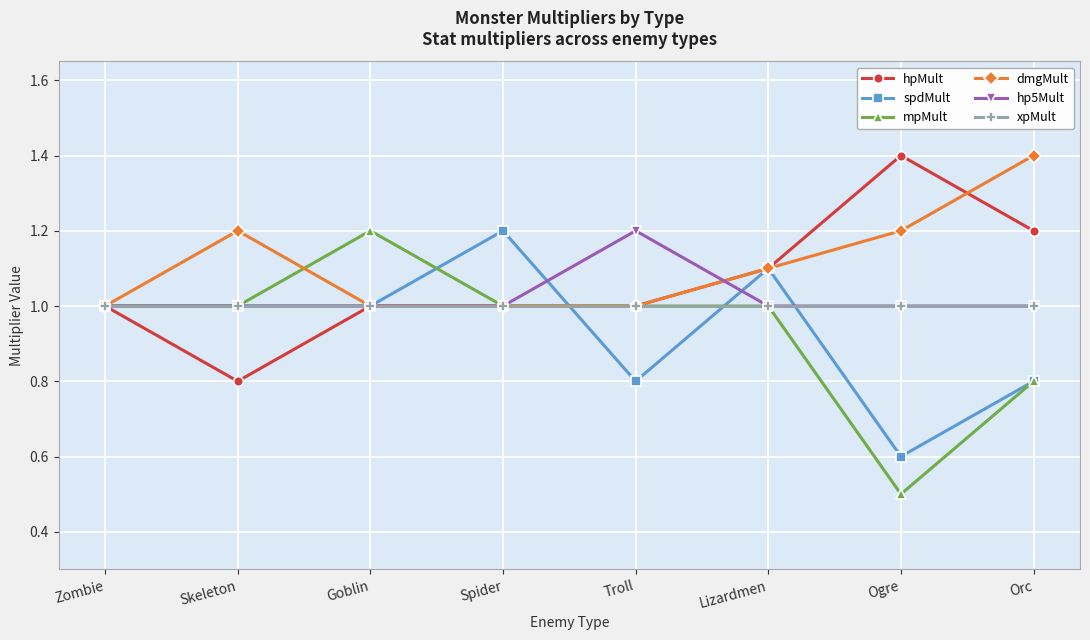

Reading left to right, transcribe all the data shown in this chart.

hpMult: Zombie=1.0	Skeleton=0.8	Goblin=1.0	Spider=1.0	Troll=1.0	Lizardmen=1.1	Ogre=1.4	Orc=1.2
spdMult: Zombie=1.0	Skeleton=1.0	Goblin=1.0	Spider=1.2	Troll=0.8	Lizardmen=1.1	Ogre=0.6	Orc=0.8
mpMult: Zombie=1.0	Skeleton=1.0	Goblin=1.2	Spider=1.0	Troll=1.0	Lizardmen=1.0	Ogre=0.5	Orc=0.8
dmgMult: Zombie=1.0	Skeleton=1.2	Goblin=1.0	Spider=1.0	Troll=1.0	Lizardmen=1.1	Ogre=1.2	Orc=1.4
hp5Mult: Zombie=1.0	Skeleton=1.0	Goblin=1.0	Spider=1.0	Troll=1.2	Lizardmen=1.0	Ogre=1.0	Orc=1.0
xpMult: Zombie=1.0	Skeleton=1.0	Goblin=1.0	Spider=1.0	Troll=1.0	Lizardmen=1.0	Ogre=1.0	Orc=1.0